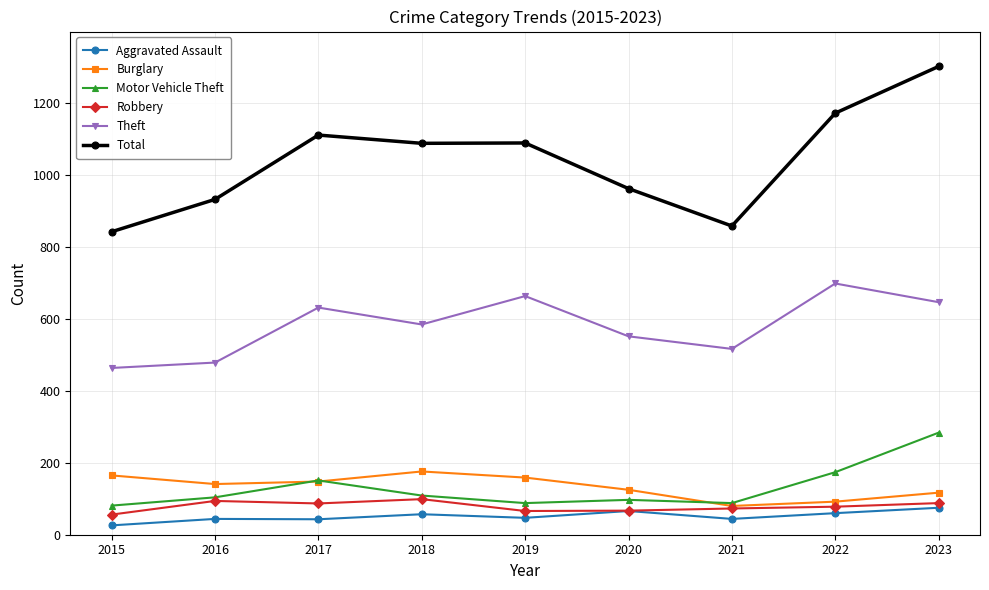

What is the approximate value of Aggravated Assault at 2019, to the nearest 10?

50